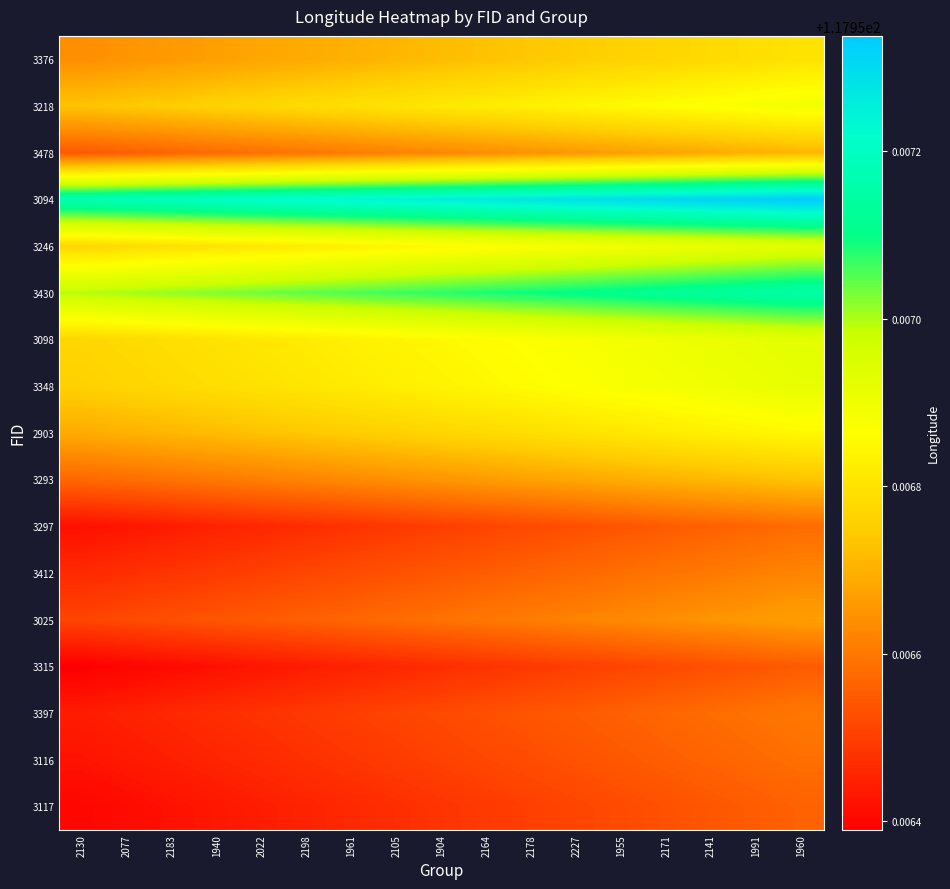

Rank the series at 2164 from lowest to highest value.

3315, 3117, 3297, 3116, 3397, 3412, 3025, 3478, 3293, 3376, 2903, 3218, 3348, 3098, 3246, 3430, 3094